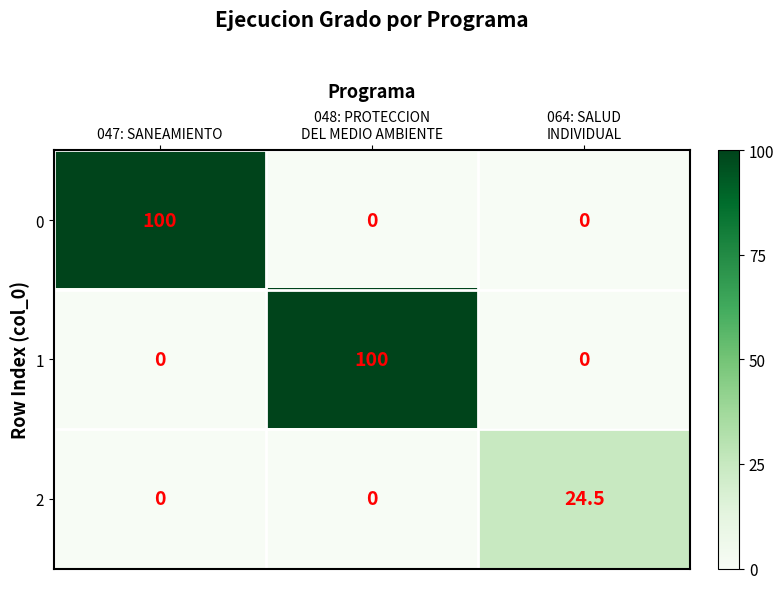

Count the number of categories in the chart.

3